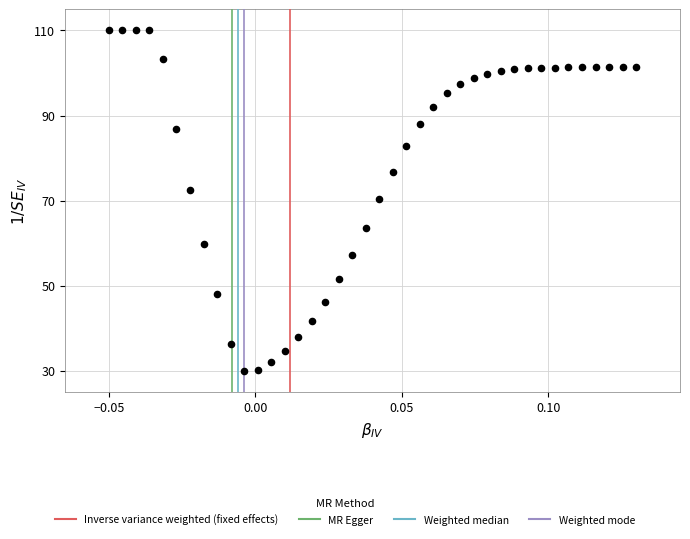

How many points are shown in the scatter plot?

40